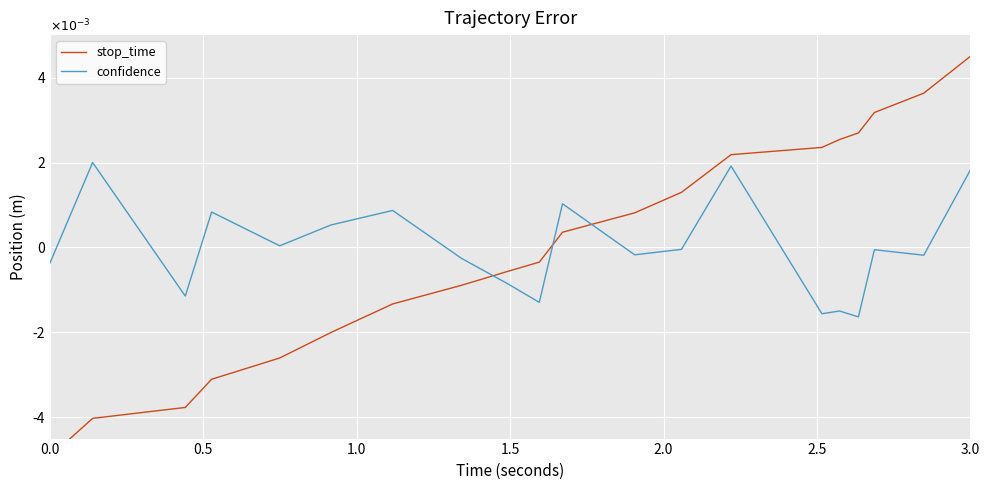

How many data points in confidence are above 0?

8